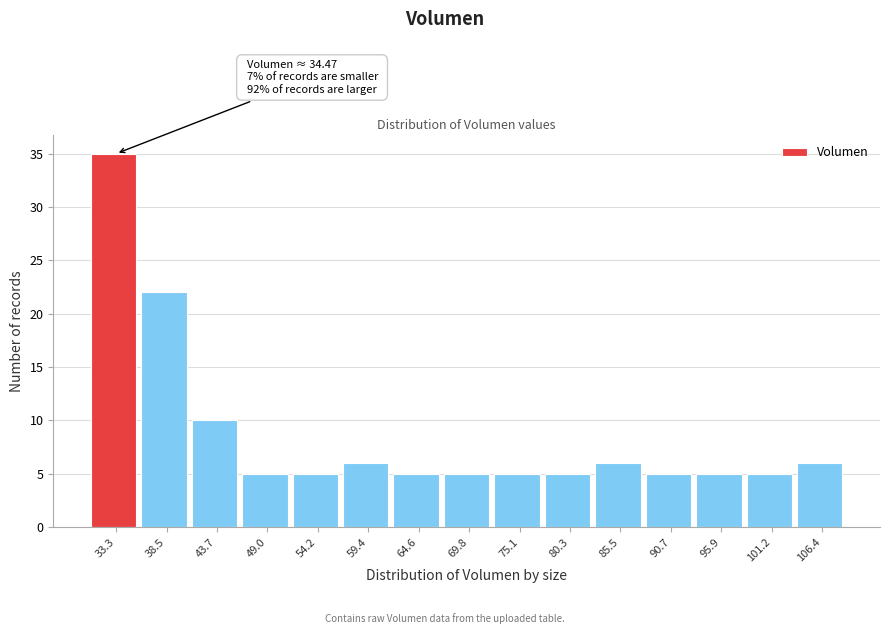

Which range on the x-axis has the tallest bar?

31 to 36